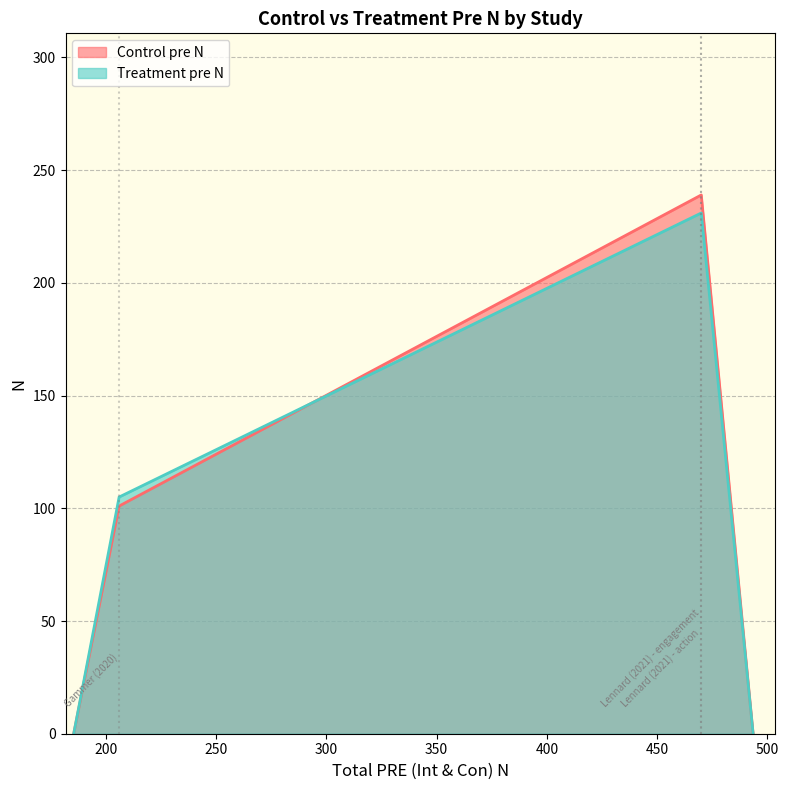

Which series has the largest total across all categories?

Control pre N